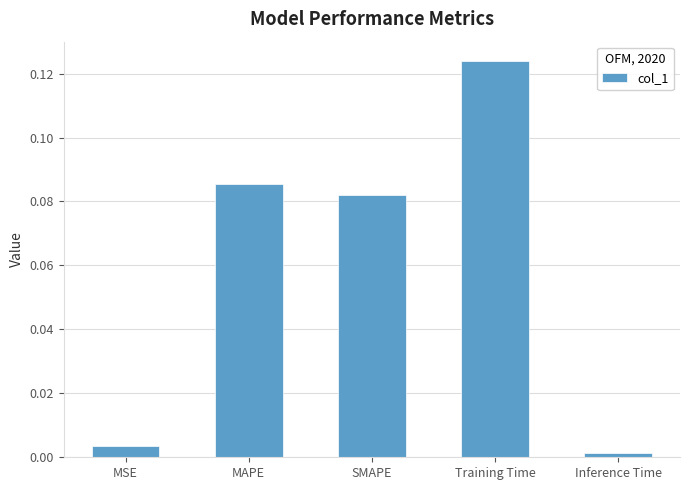

Which has a higher value, Training Time or SMAPE?

Training Time